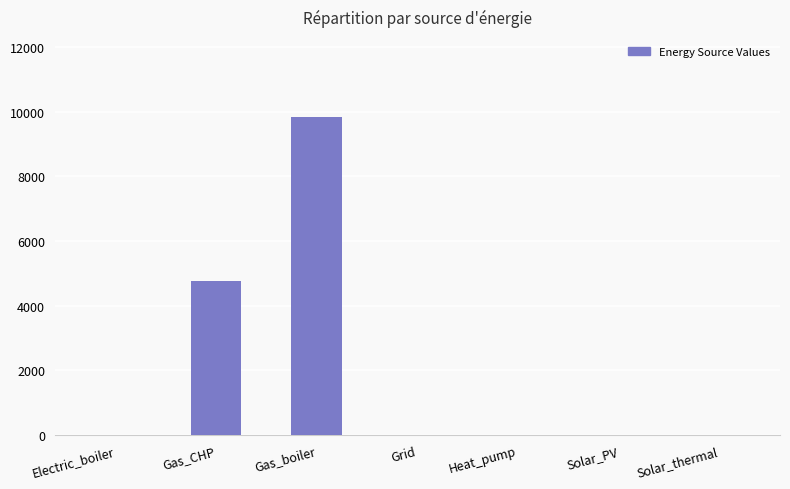

Reading left to right, what are all the values shown in this chart?

0.0	4762.0	9846.1	0.0	0.0	0.0	0.0